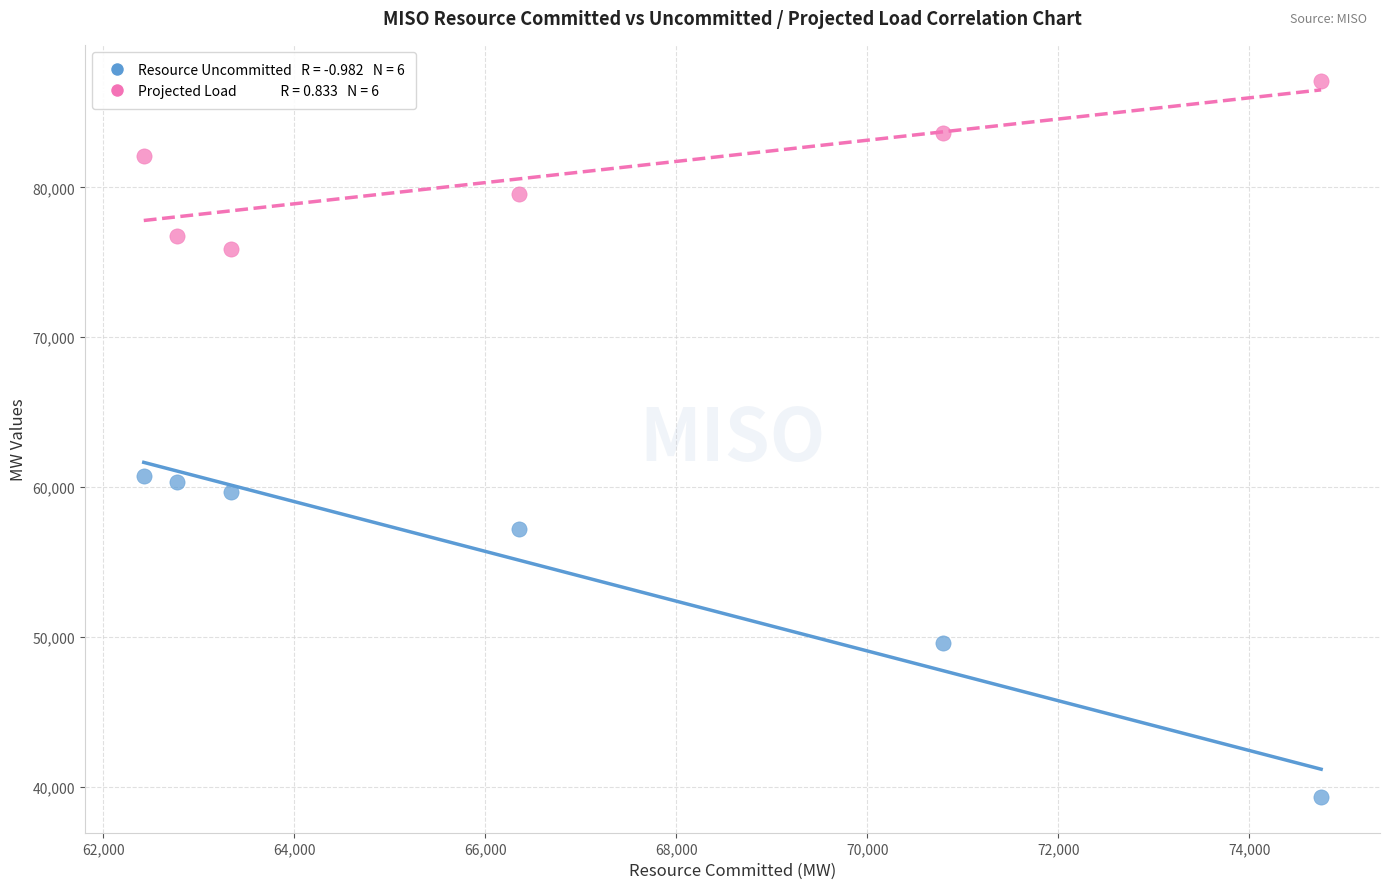

Across all data points, what is the range of X values (max minus min)?

12324.0